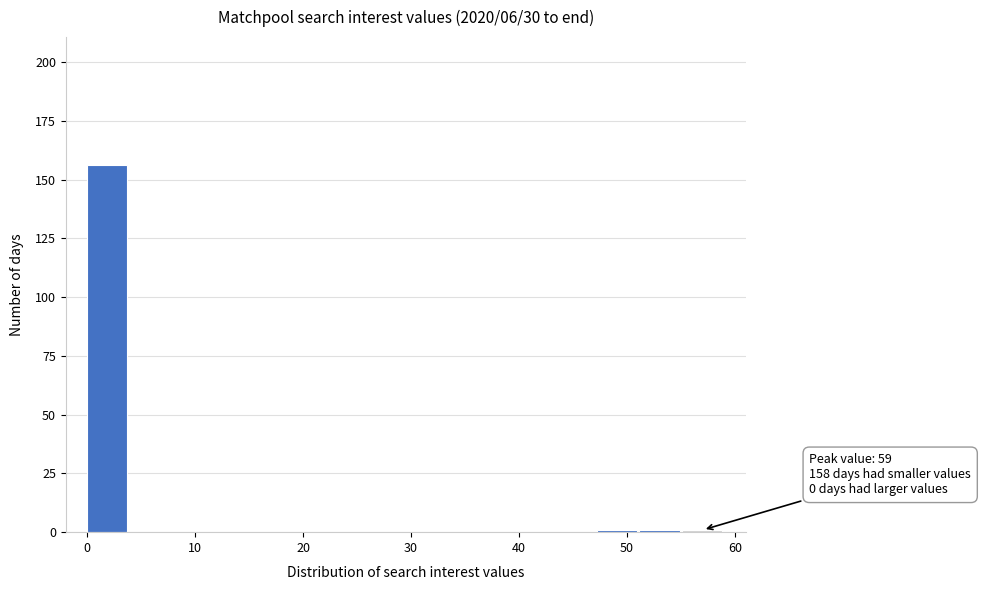

Read against the x-axis, roughly where is the centre of the tallest bar?

2